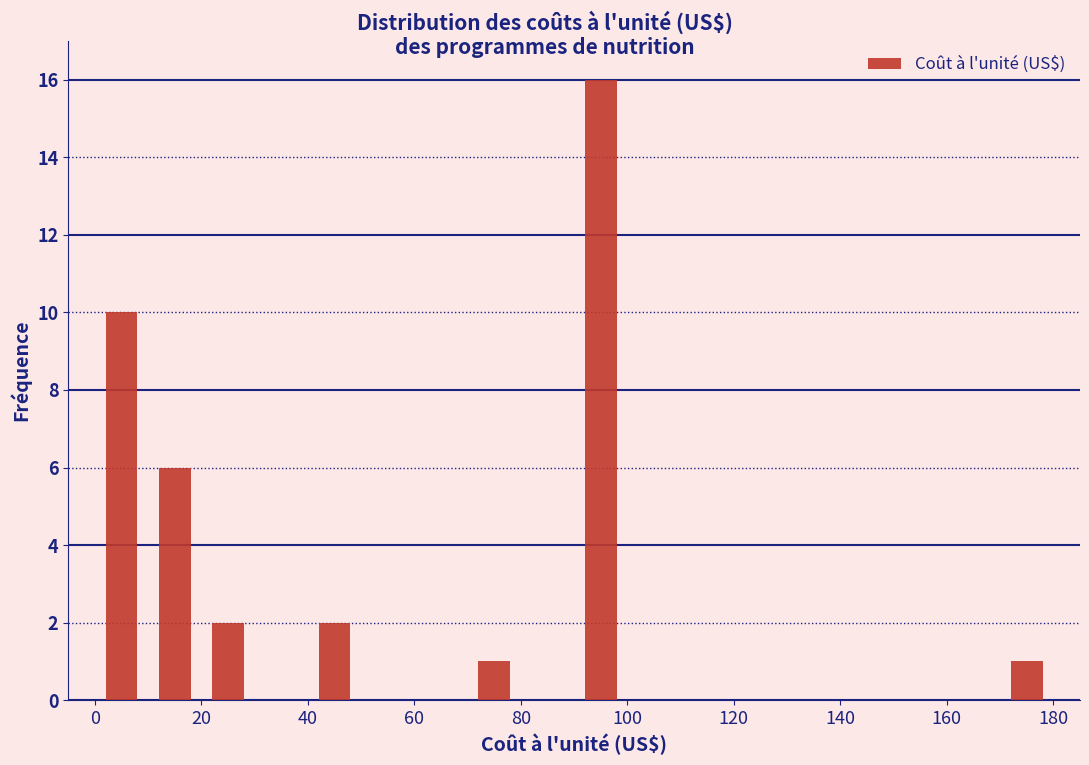

Which range on the x-axis has the tallest bar?

90 to 100